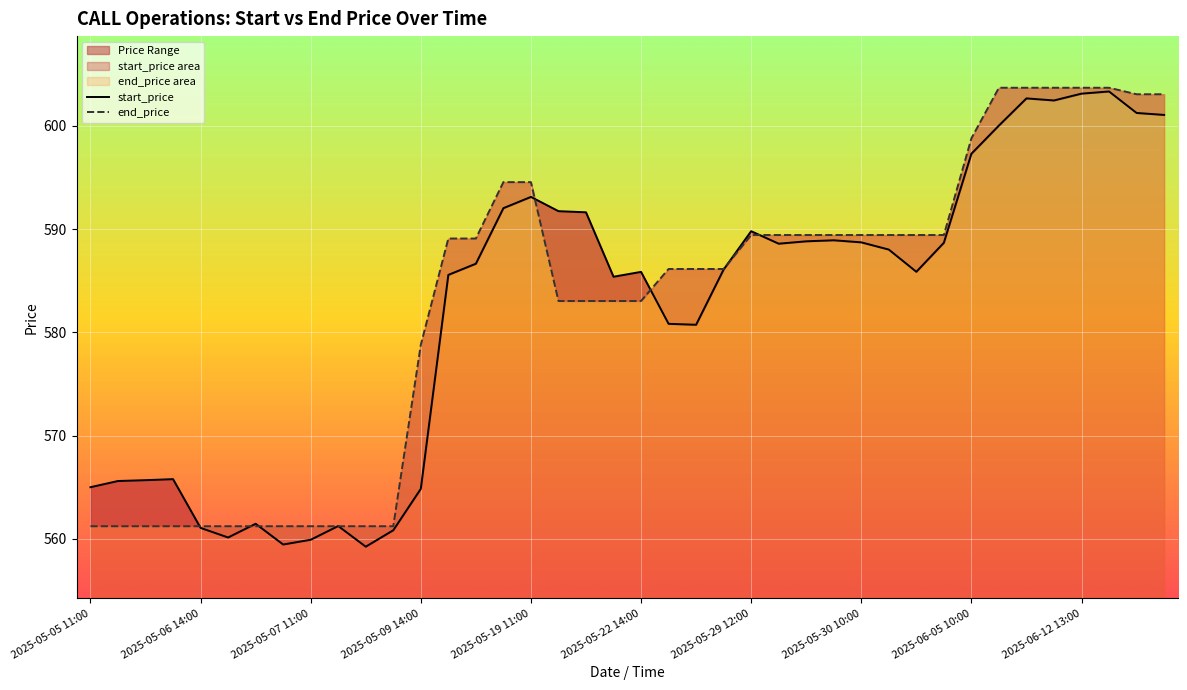

What is the sum of the start_price values at 2025-05-22 14:00 and 2025-05-30 10:00?

1174.6